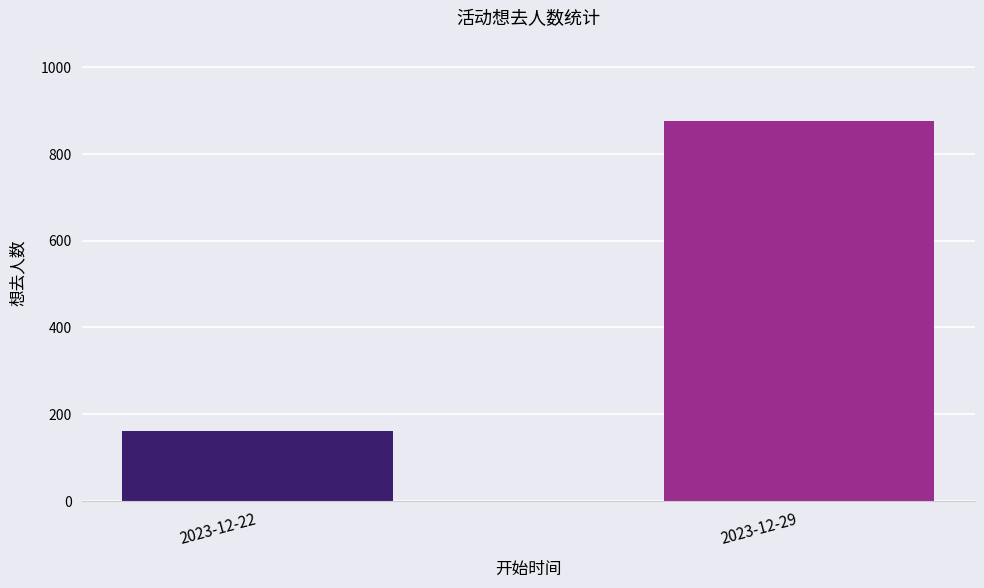

How many bars are there in total?

2